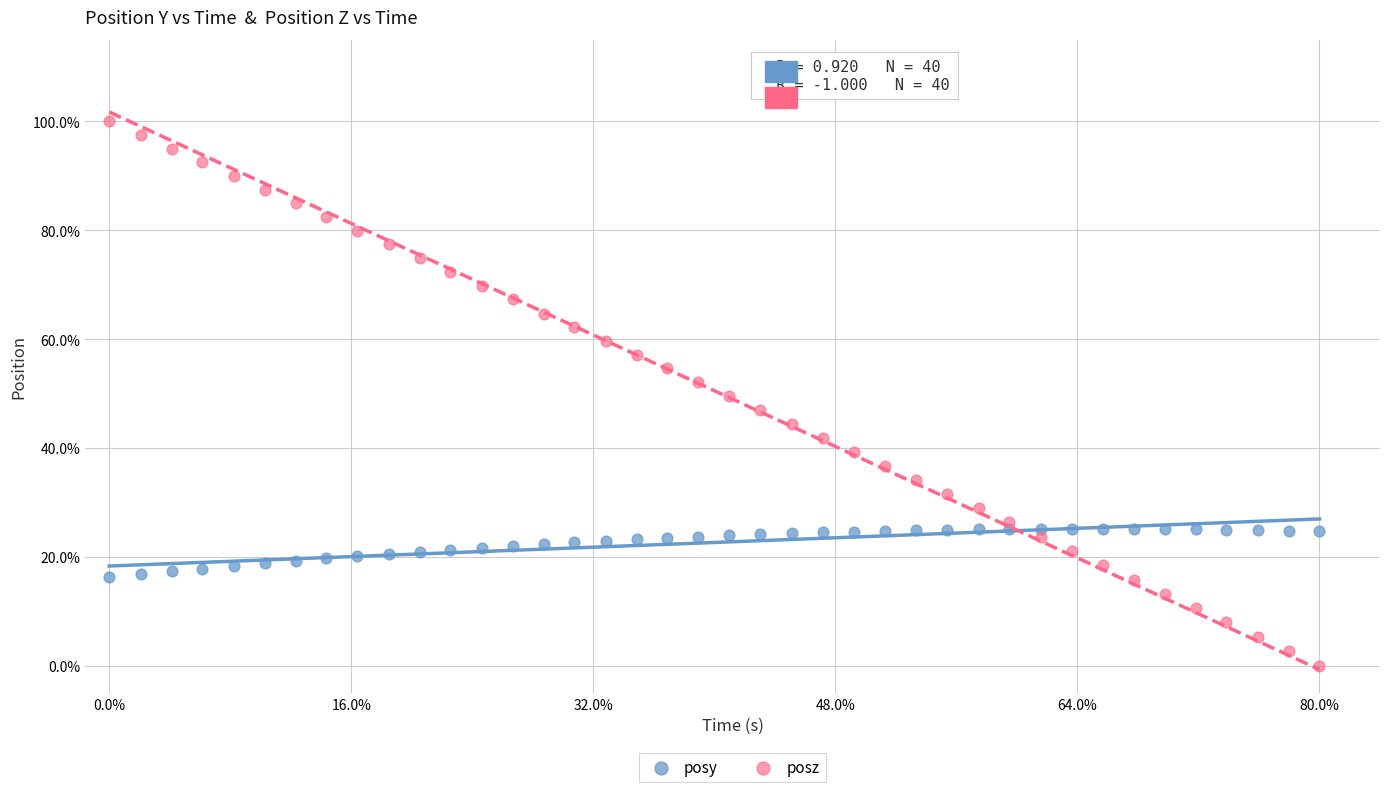

Which series contains the lowest Y value?

posz